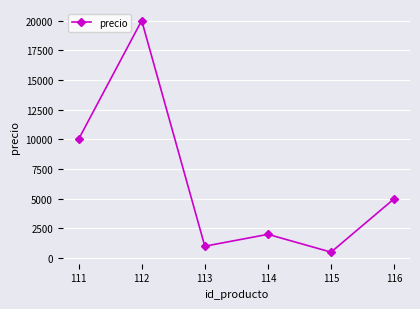

What is the difference between the second highest and second lowest values?

9000